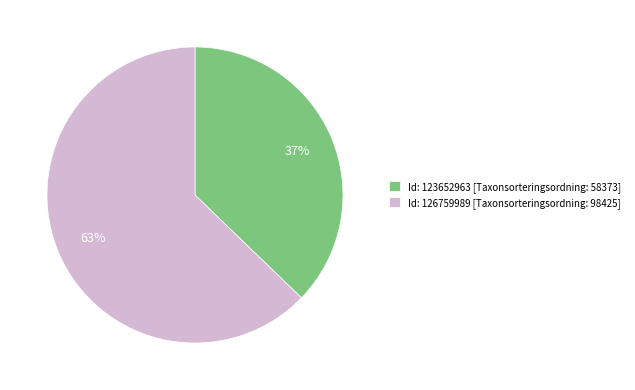

Do Id: 123652963 [Taxonsorteringsordning: 58373] and Id: 126759989 [Taxonsorteringsordning: 98425] together represent more than half of the pie?

Yes